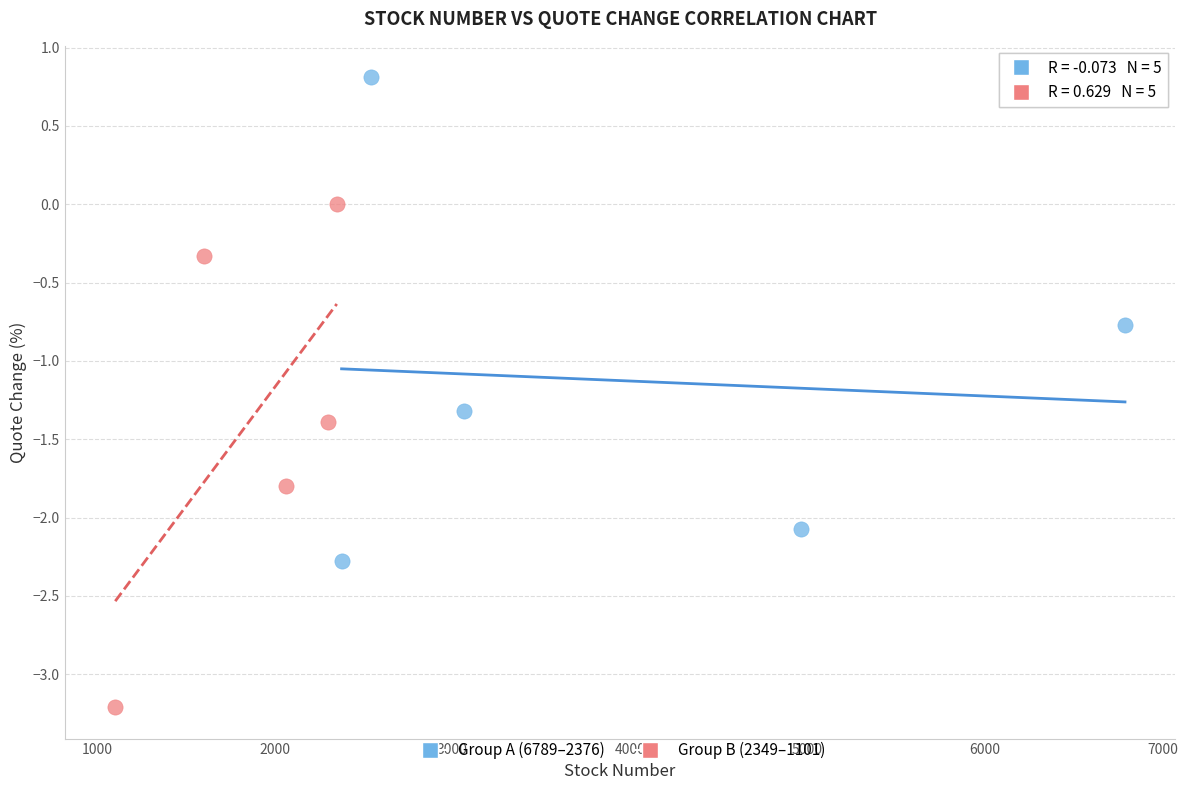

Which series has the widest spread of Y values?

Group B (2349–1101)